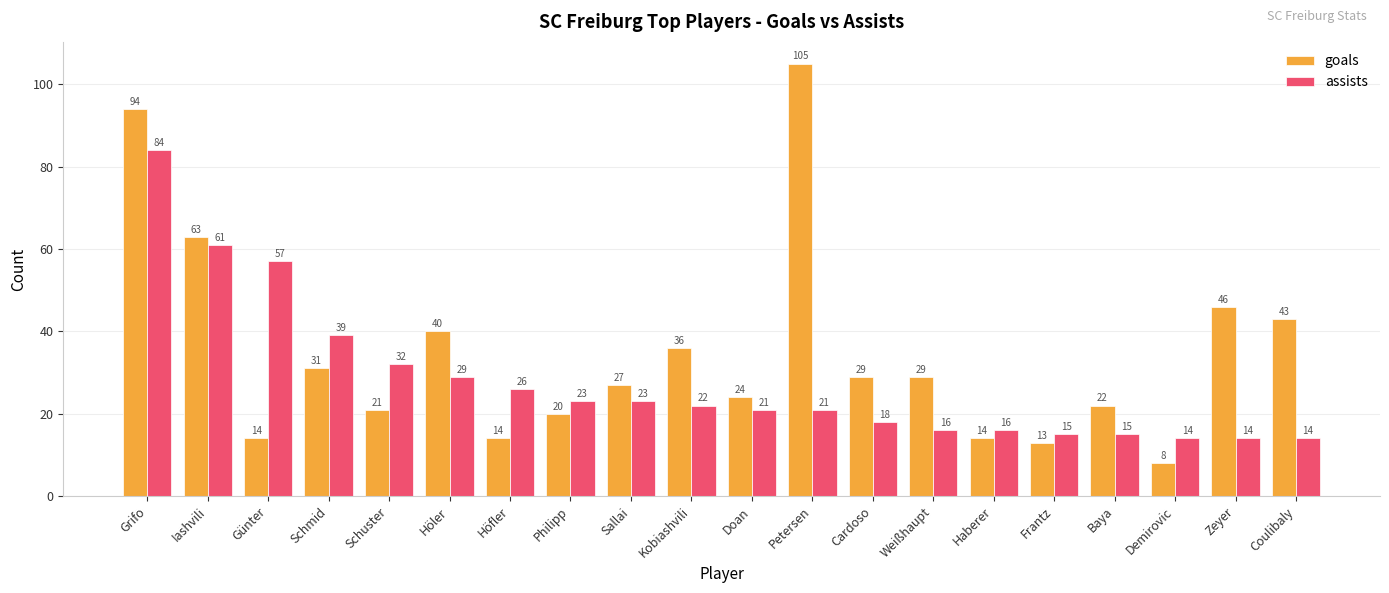

Where is goals nearest to the value 56?

Iashvili